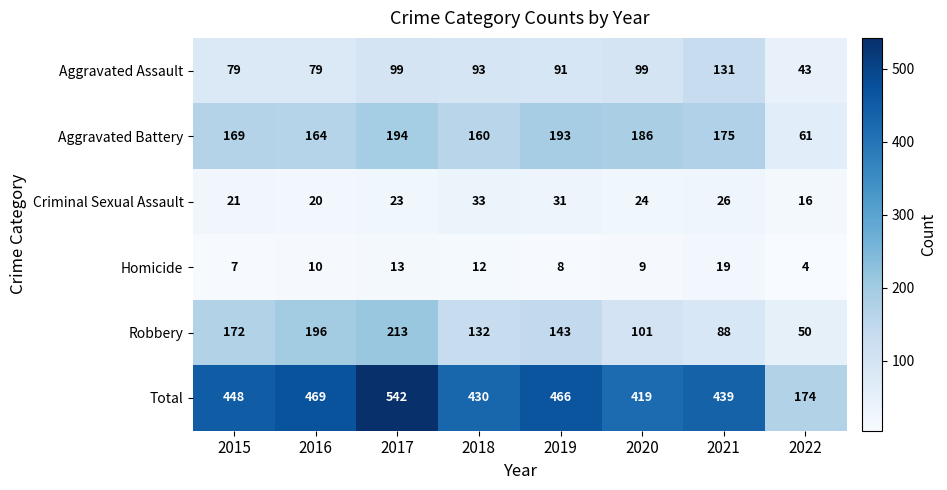

Which series has the largest total across all categories?

Total